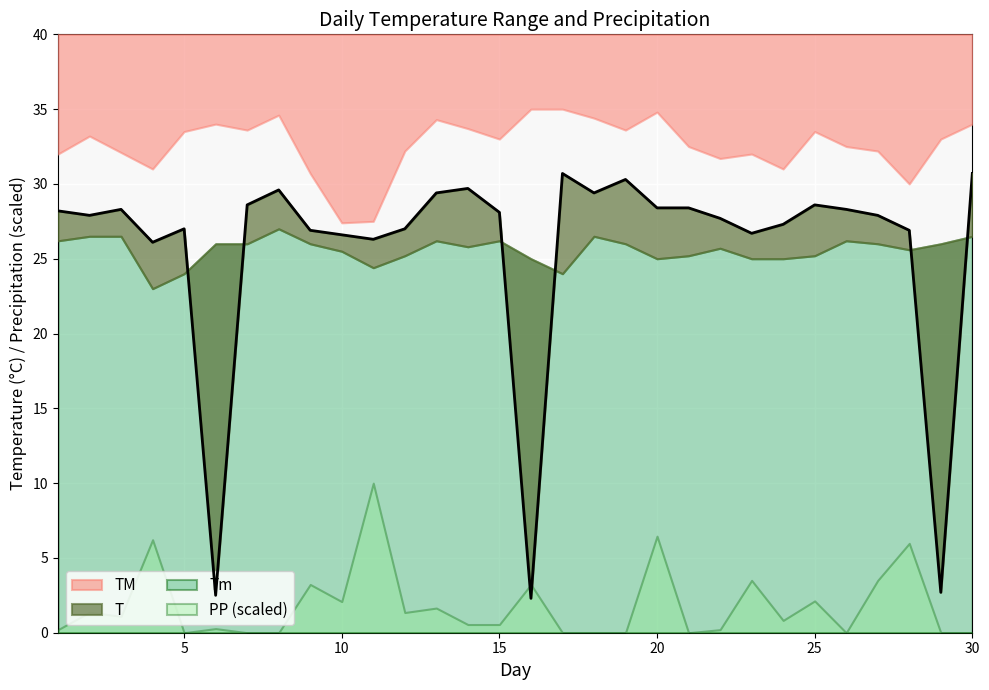

At how many categories does at least one series exceed 6?

30